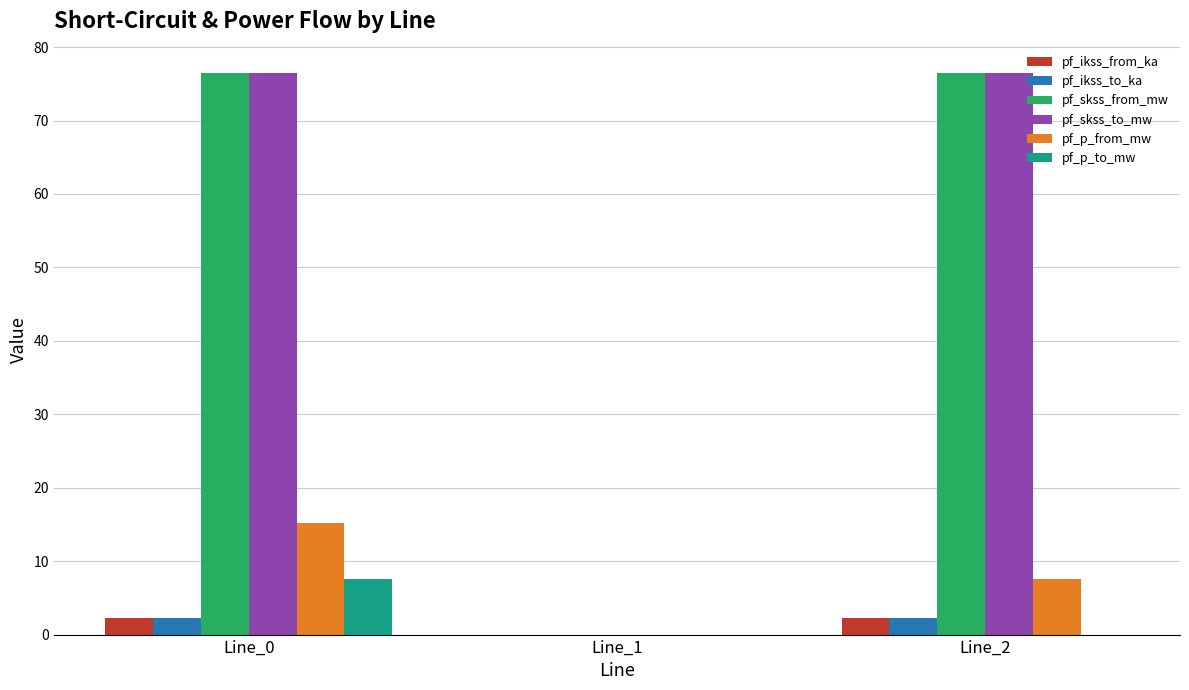

How many data points in pf_p_from_mw are above 7?

2